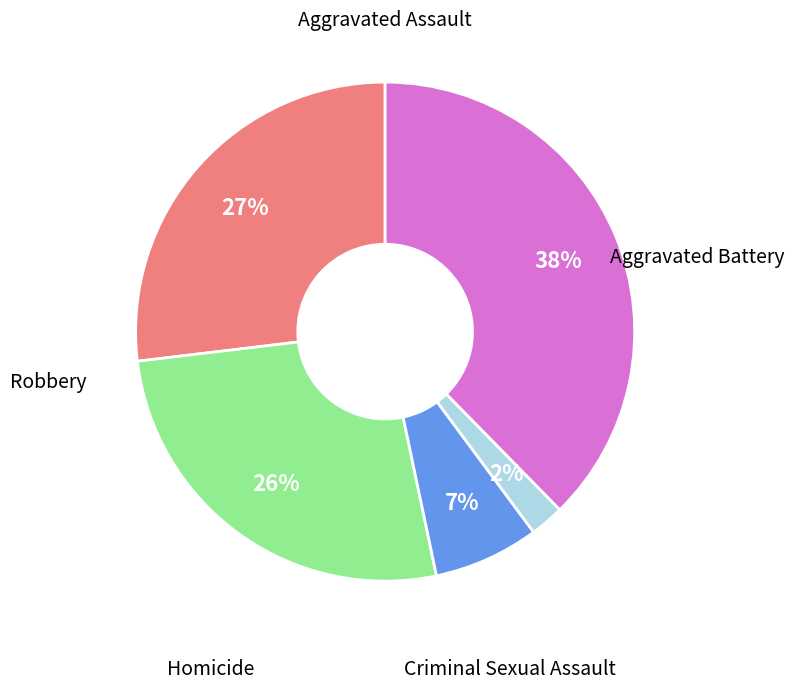

Does any single category account for the majority?

No